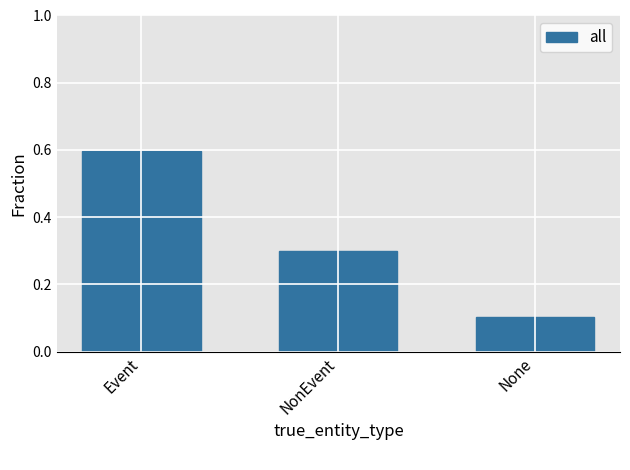

Reading left to right, extract all data points from this chart.

Event=0.6	NonEvent=0.3	None=0.1